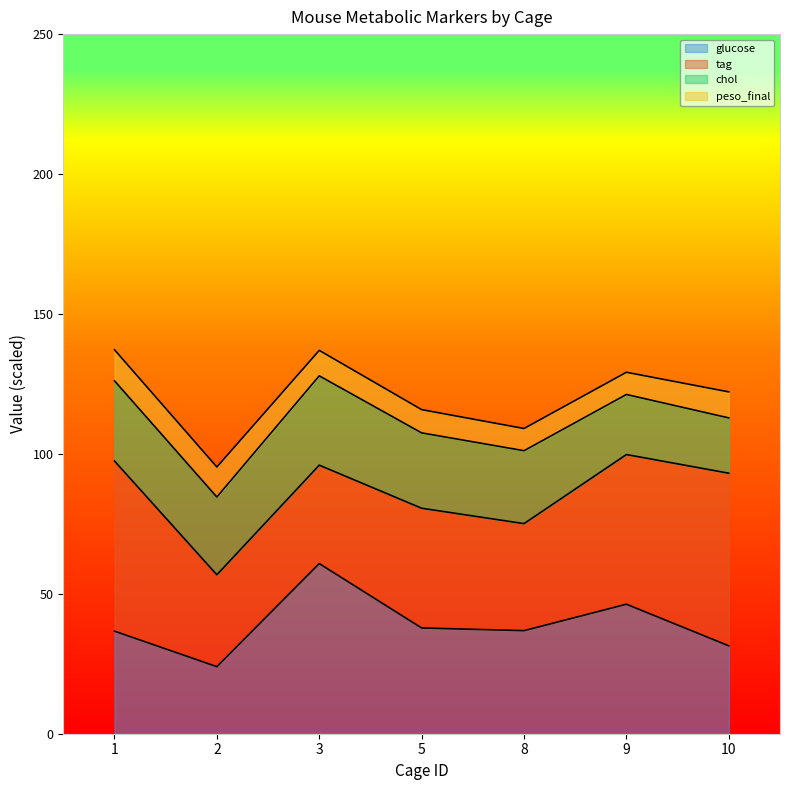

True or false: glucose and tag intersect in this chart.

True